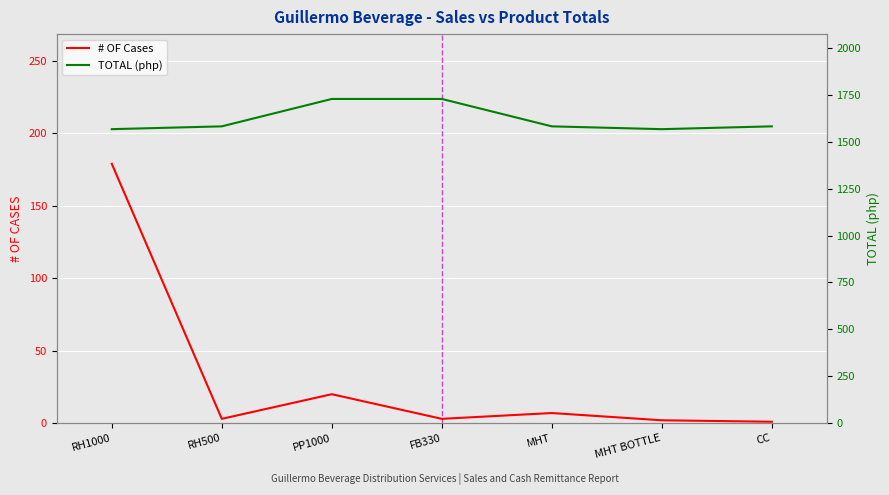

How many values in the # OF Cases series exceed 3?

3